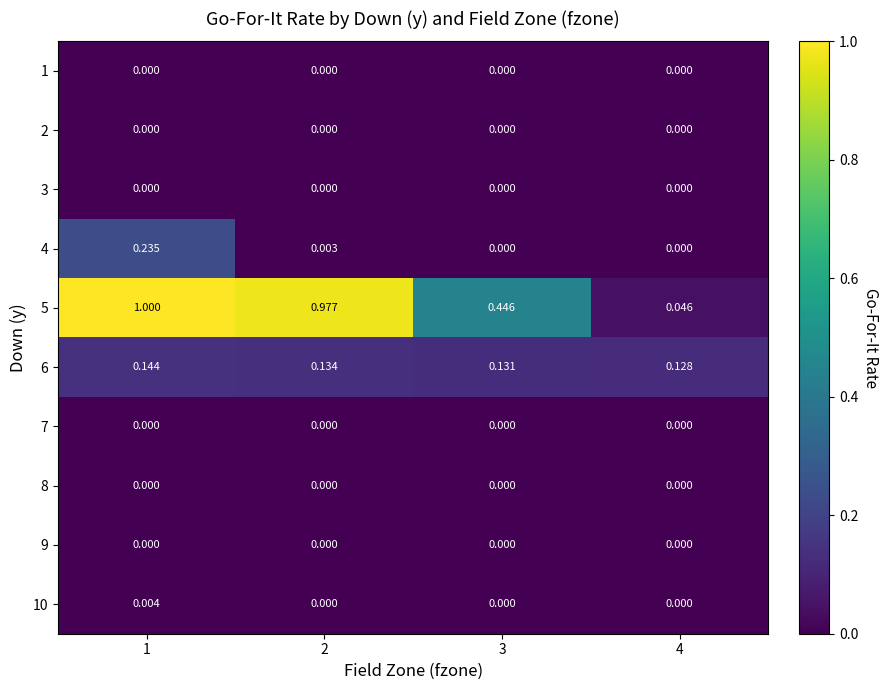

Reading left to right, what are all the values shown in this chart?

1: 1=0.0	2=0.0	3=0.0	4=0.0
2: 1=0.0	2=0.0	3=0.0	4=0.0
3: 1=0.0	2=0.0	3=0.0	4=0.0
4: 1=0.2	2=0.0	3=0.0	4=0.0
5: 1=1.0	2=1.0	3=0.4	4=0.0
6: 1=0.1	2=0.1	3=0.1	4=0.1
7: 1=0.0	2=0.0	3=0.0	4=0.0
8: 1=0.0	2=0.0	3=0.0	4=0.0
9: 1=0.0	2=0.0	3=0.0	4=0.0
10: 1=0.0	2=0.0	3=0.0	4=0.0